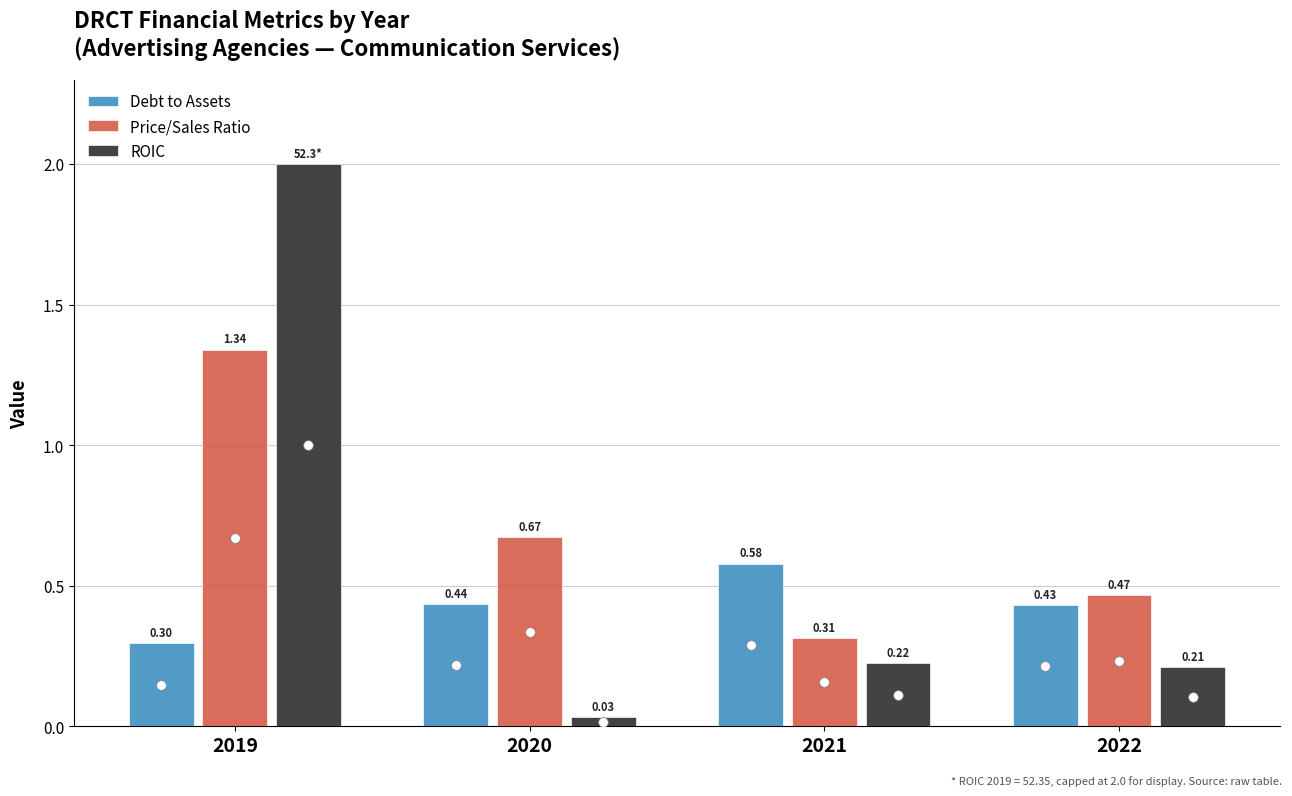

Rank the series by their average value, from lowest to highest.

Debt to Assets, ROIC, Price/Sales Ratio